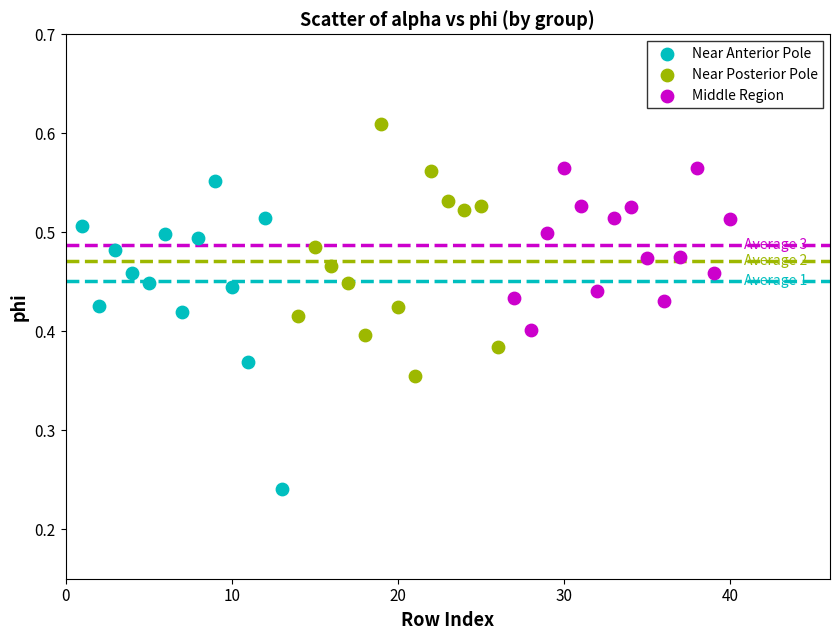

Which series has the largest Y range (max minus min)?

Near Anterior Pole